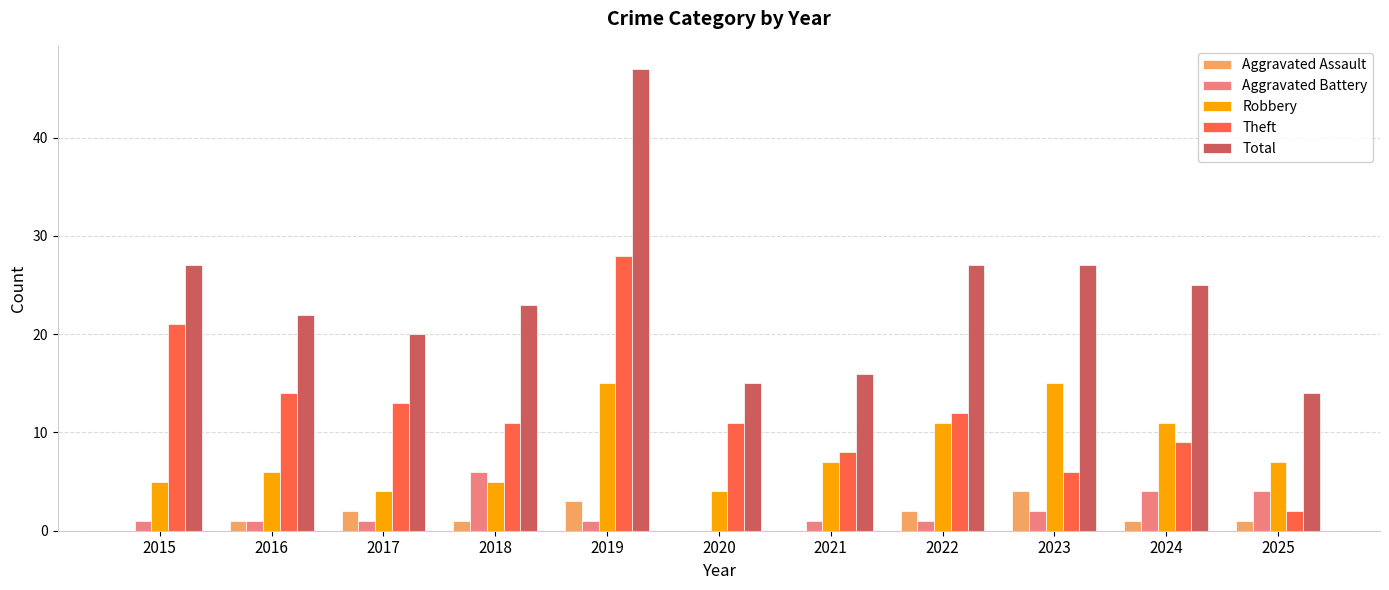

What is the total value across all series at 2015?

54